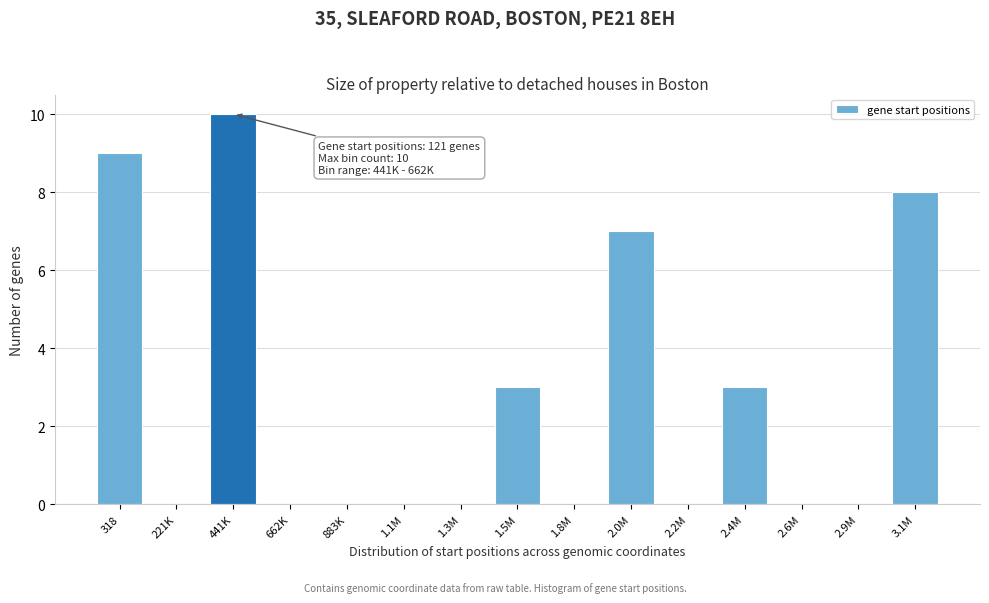

Reading left to right, extract all data points from this chart.

318=9	221K=0	441K=10	662K=0	883K=0	1.1M=0	1.3M=0	1.5M=3	1.8M=0	2.0M=7	2.2M=0	2.4M=3	2.6M=0	2.9M=0	3.1M=8